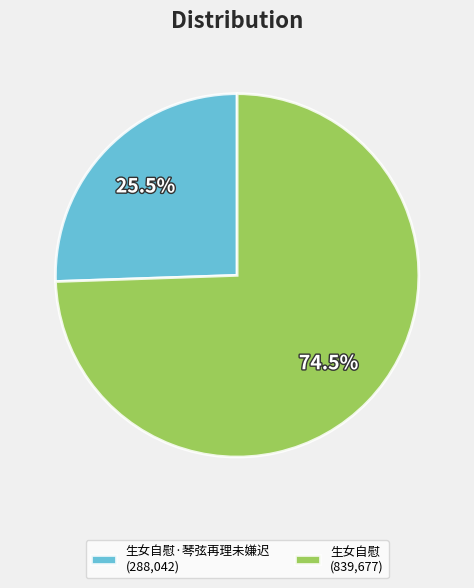

Between 生女自慰·琴弦再理未嫌迟 (288,042) and 生女自慰 (839,677), which is larger?

生女自慰 (839,677)